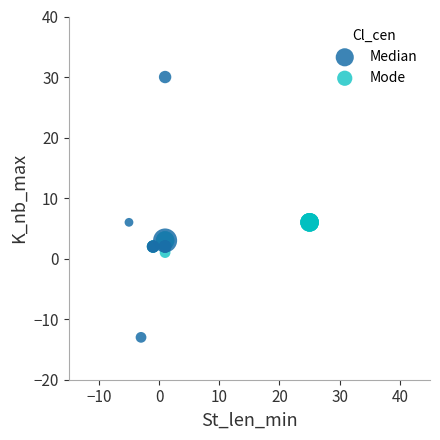

Which series has the widest spread of Y values?

Median